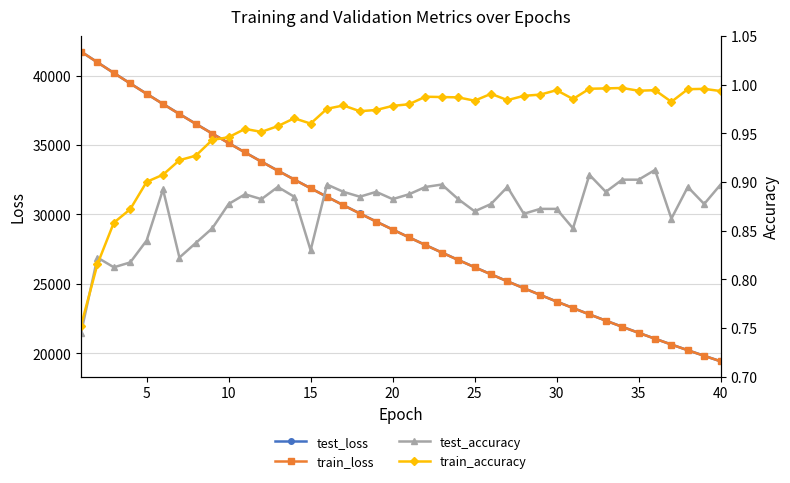

What is the average value of the train_loss series?

29314.1